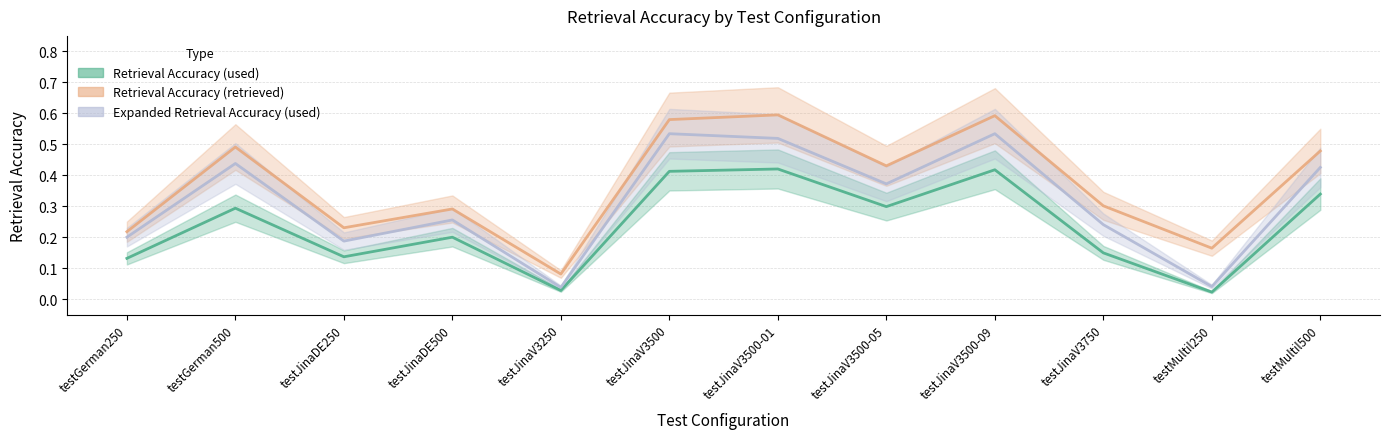

What is the label of the 9th point from the right?

testJinaDE500